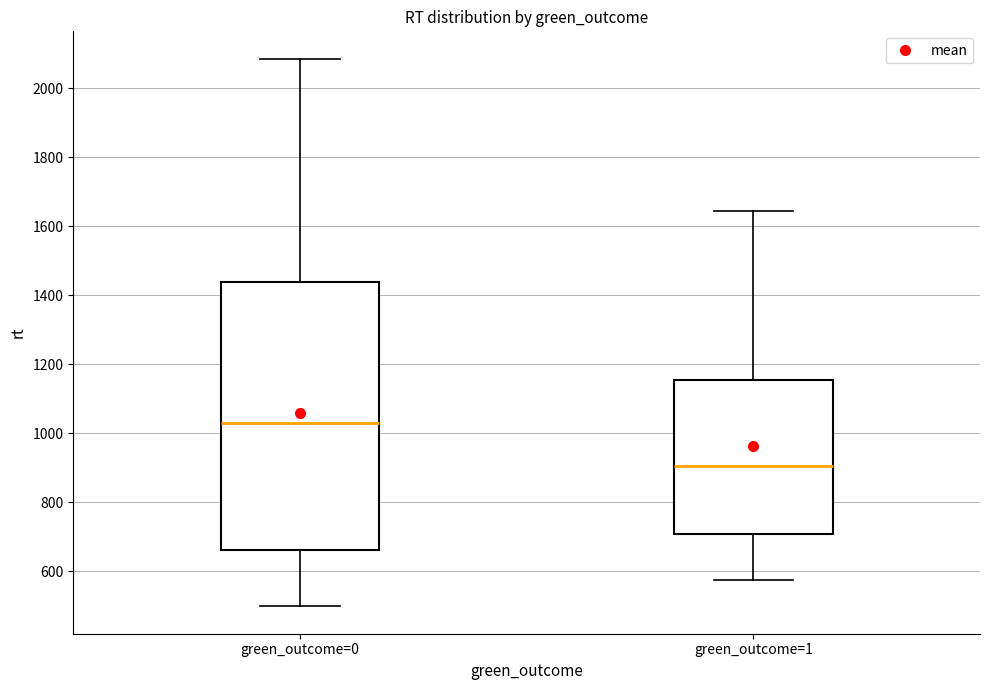

Comparing the boxes themselves (not the whiskers), which one is the tallest?

green_outcome=0